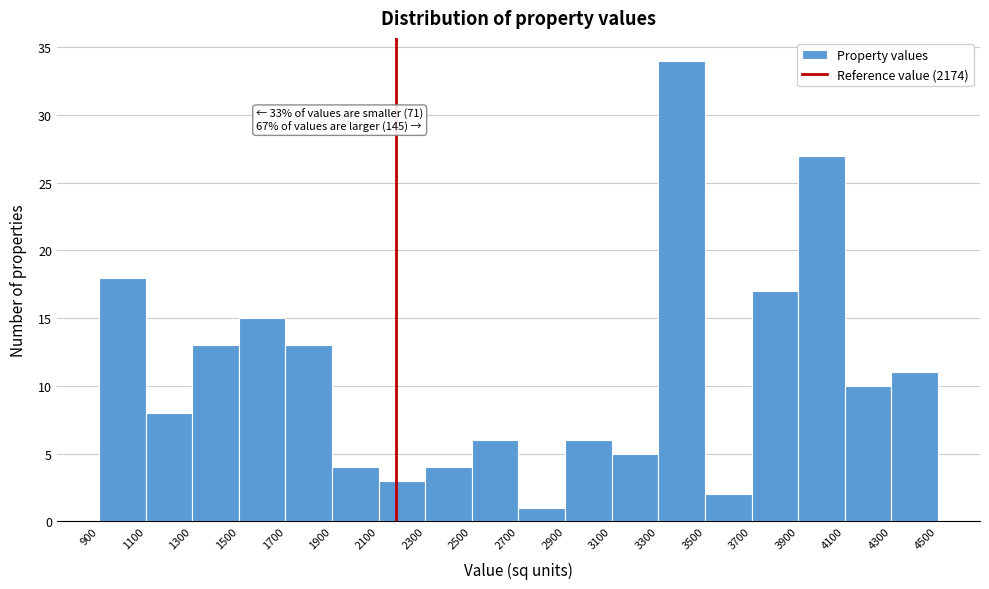

Which range on the x-axis has the tallest bar?

3300 to 3500